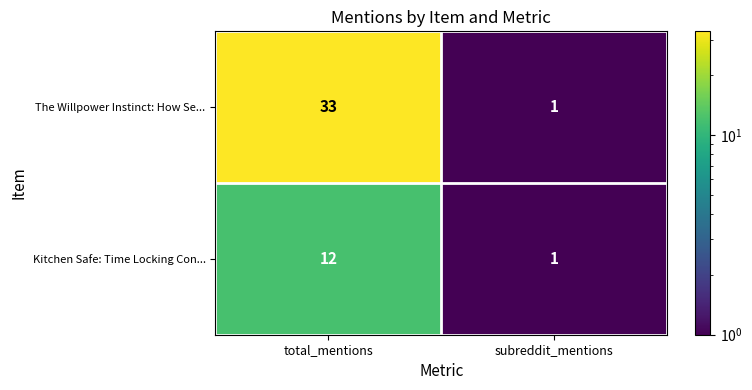

How many categories are shown in the chart?

2